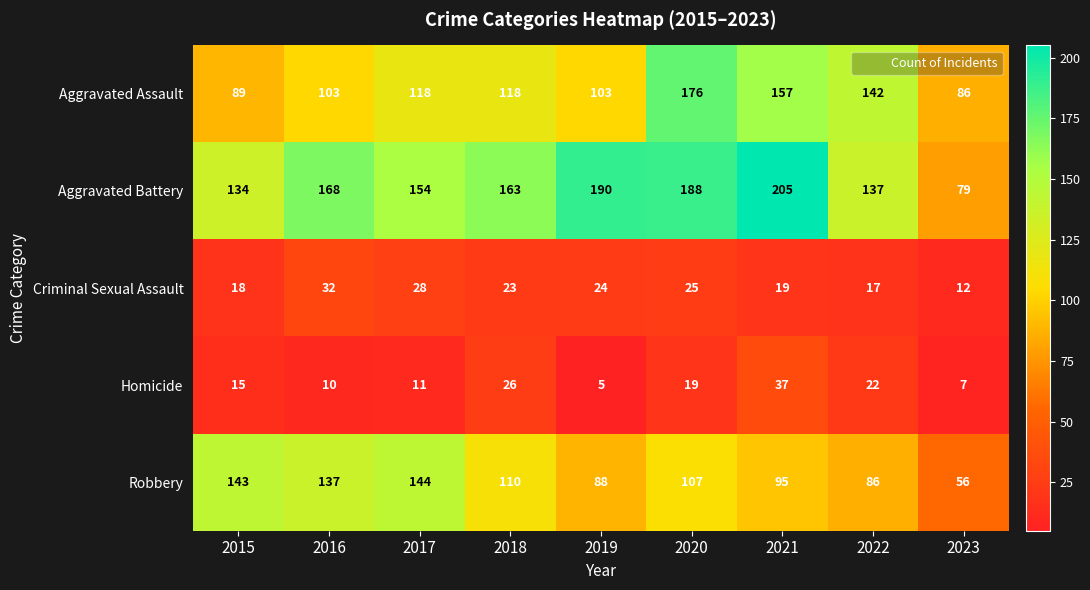

What is the minimum value shown in the chart?

5